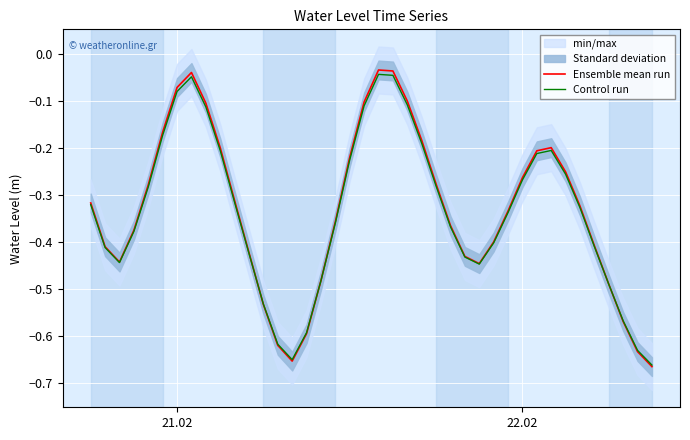

The value of Ensemble mean run at 21.02 is -0.0. True or false?

False